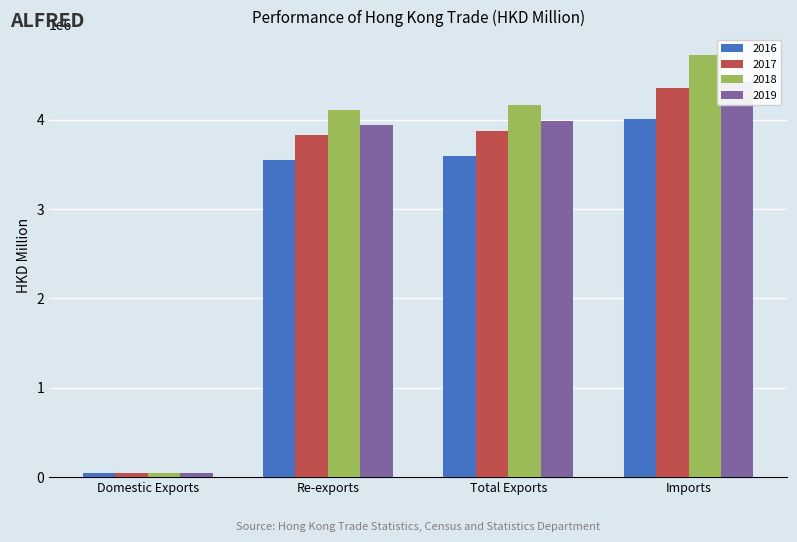

Is the value of 2018 at Domestic Exports greater than the value of 2019 at Domestic Exports?

No